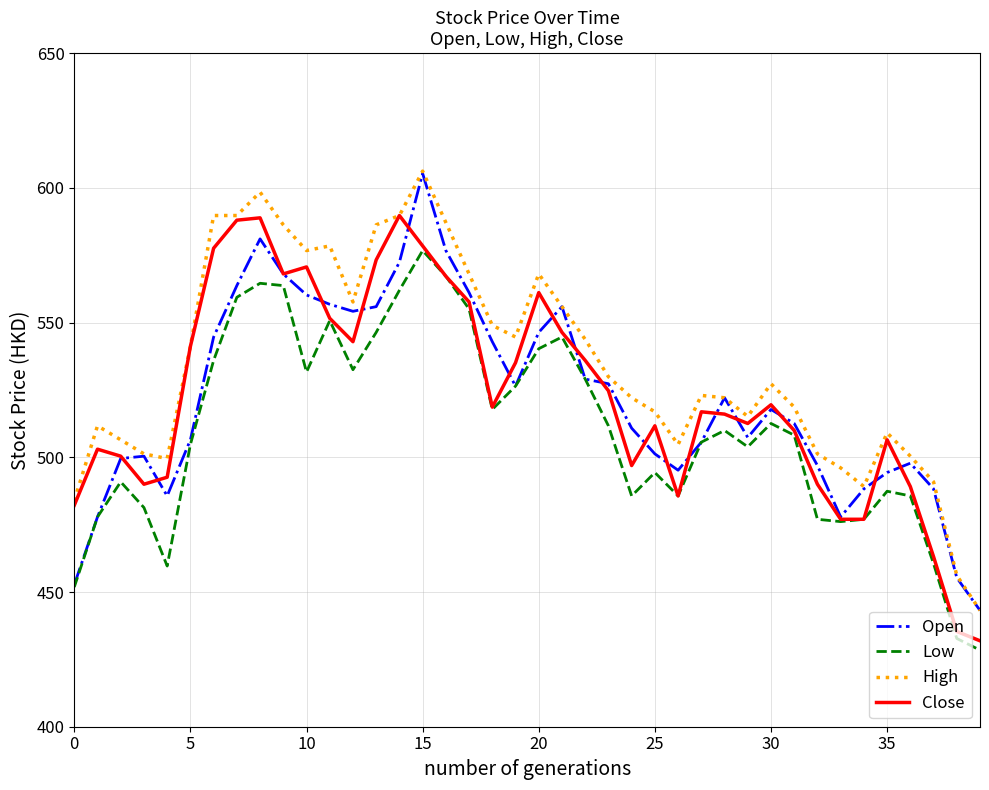

True or false: High and Low intersect in this chart.

False